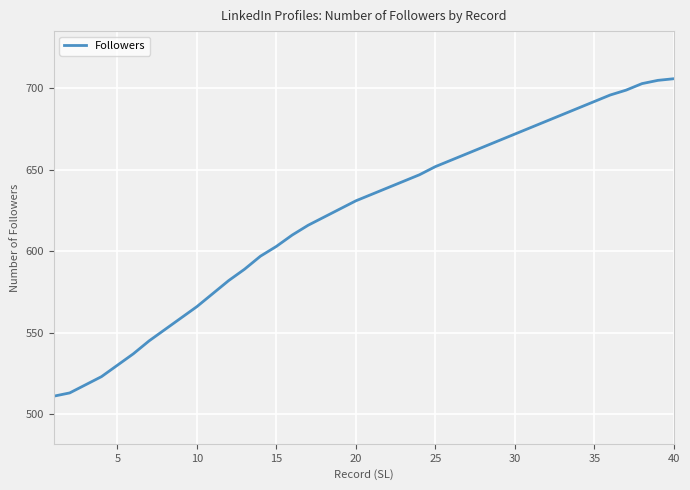

What is the difference between the maximum and minimum values?

195